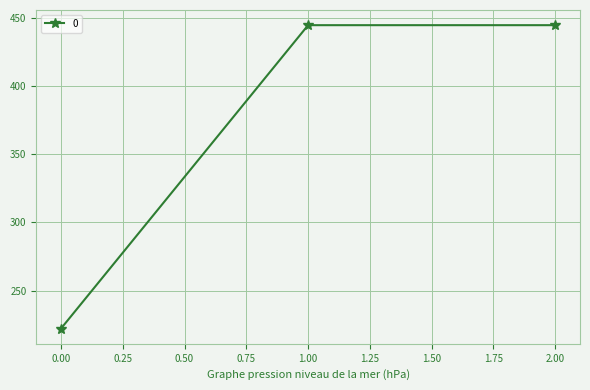

The value at 2.00 is 263.1. True or false?

False